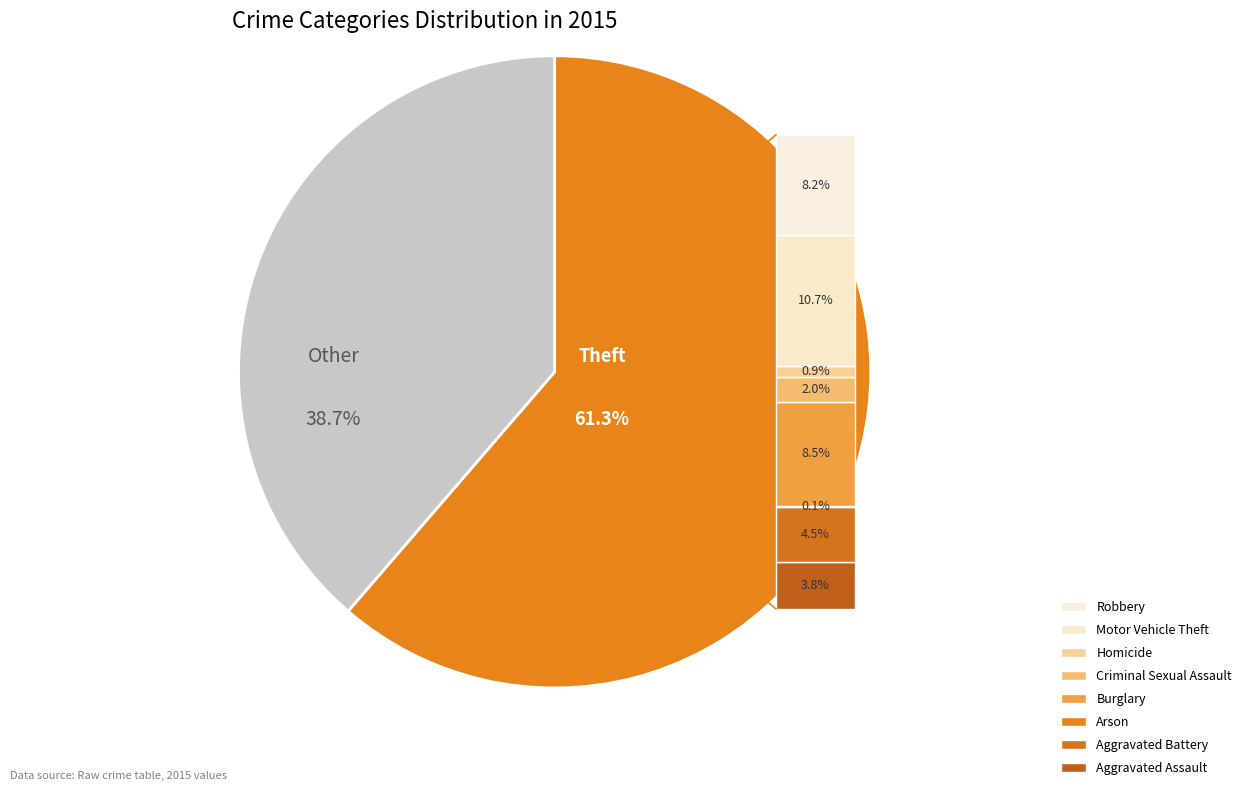

To the nearest percent, what is the combined percentage of Arson and Theft?

61%